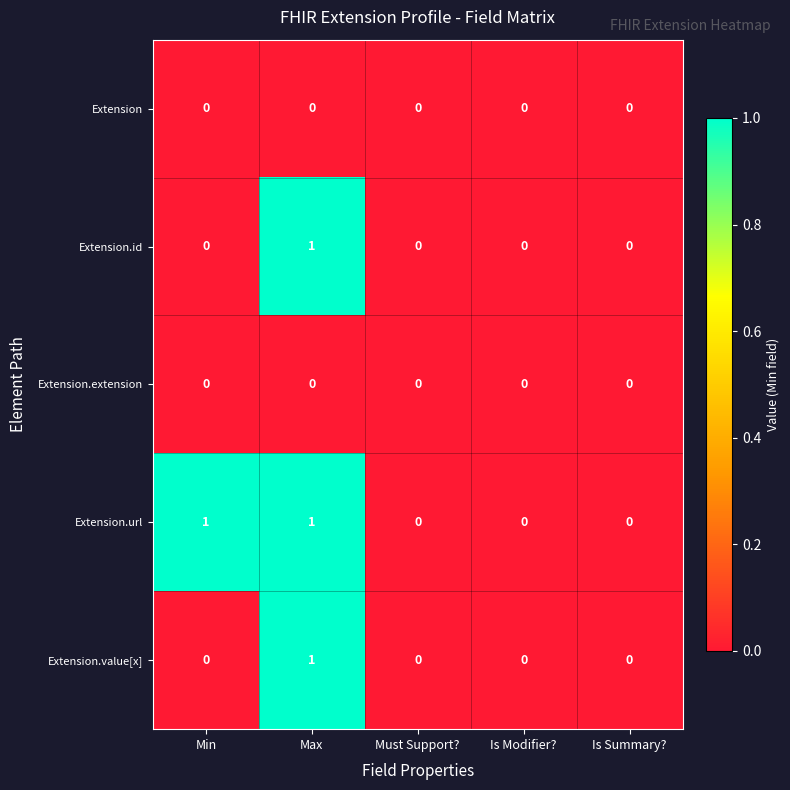

Count the Extension.url values in the range 0 to 1.

5